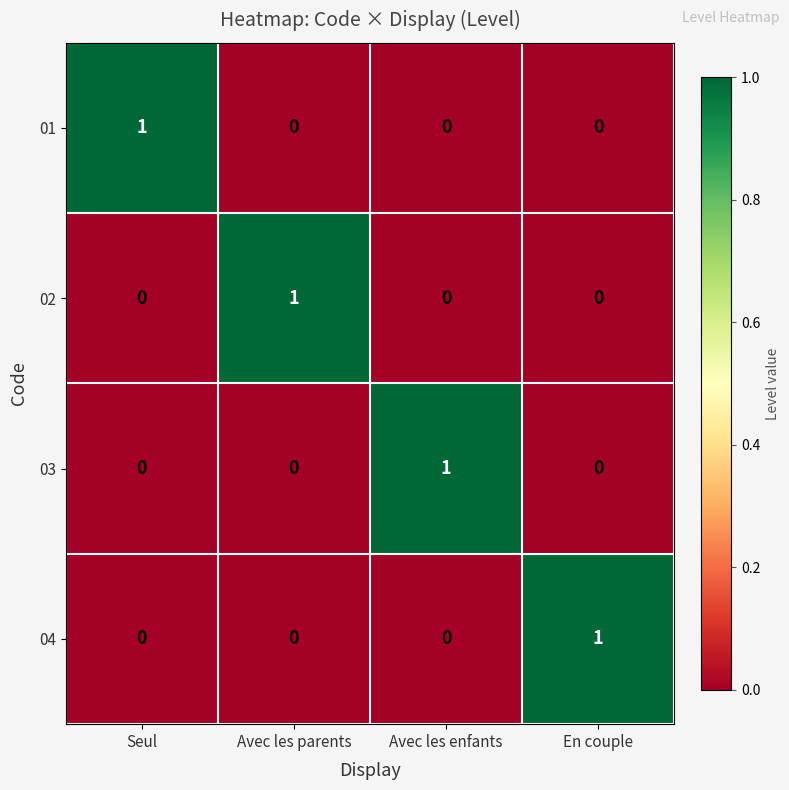

Count the 04 values in the range 0 to 1.

4